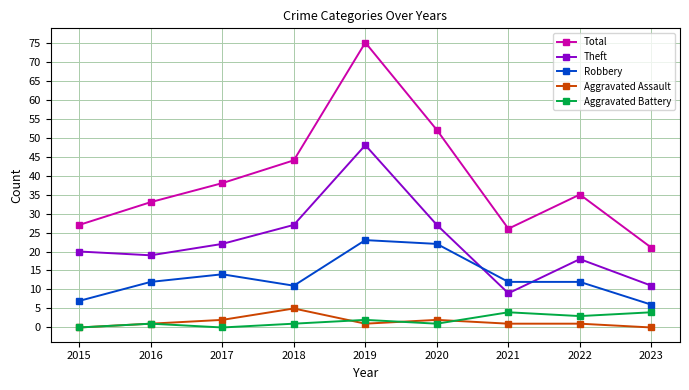

Reading left to right, transcribe all the data shown in this chart.

Total: 27	33	38	44	75	52	26	35	21
Theft: 20	19	22	27	48	27	9	18	11
Robbery: 7	12	14	11	23	22	12	12	6
Aggravated Assault: 0	1	2	5	1	2	1	1	0
Aggravated Battery: 0	1	0	1	2	1	4	3	4